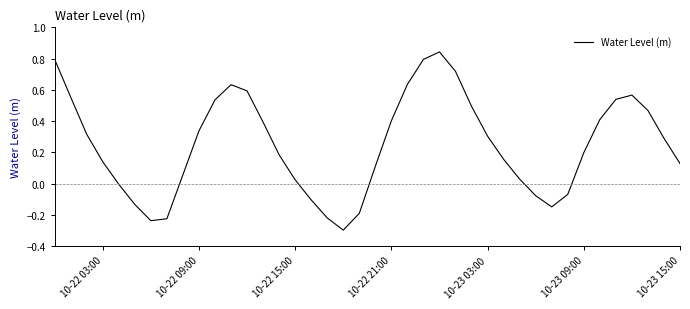

What is the smallest value displayed?

-0.3